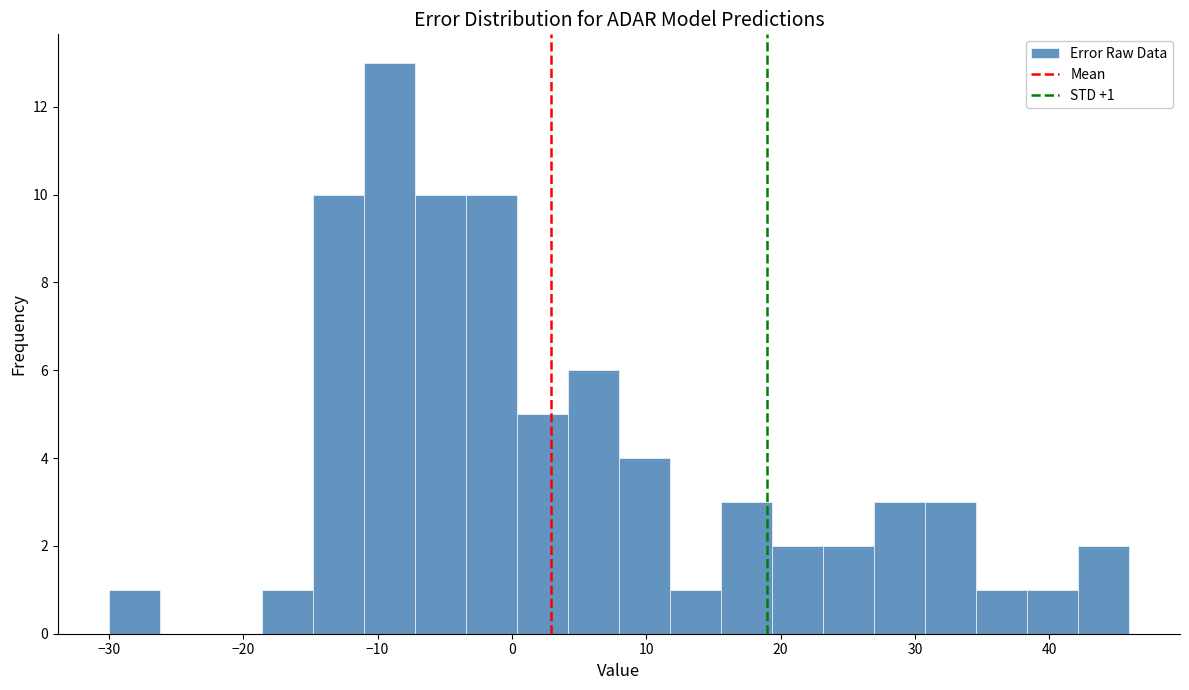

Around what value on the x-axis is the tallest bar? Give the approximate position of its centre, as read against the axis.

-9